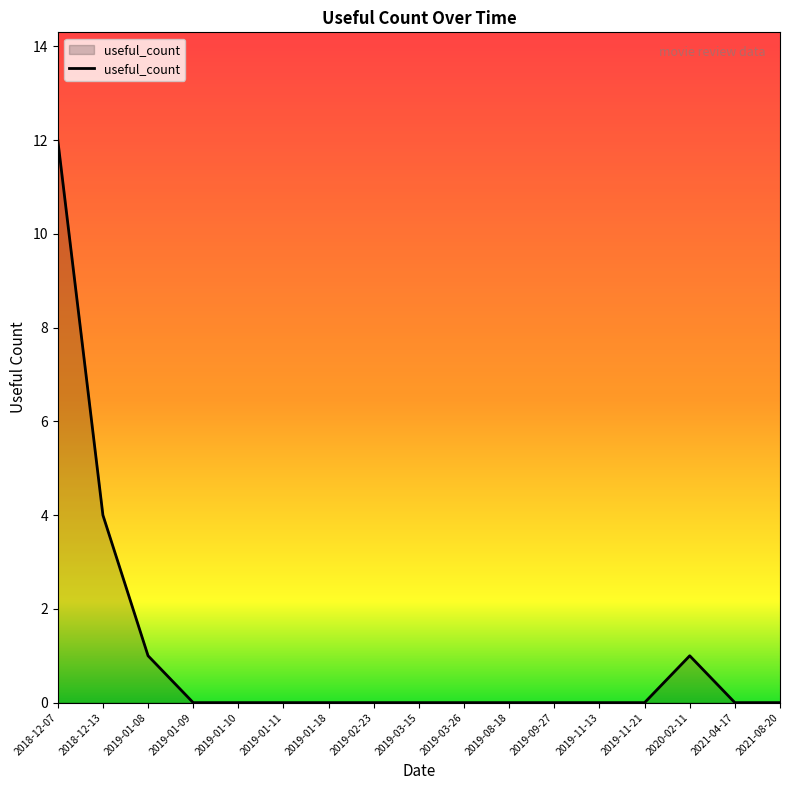

Reading right to left, what are all the values shown in this chart?

0	0	1	0	0	0	0	0	0	0	0	0	0	0	1	4	12